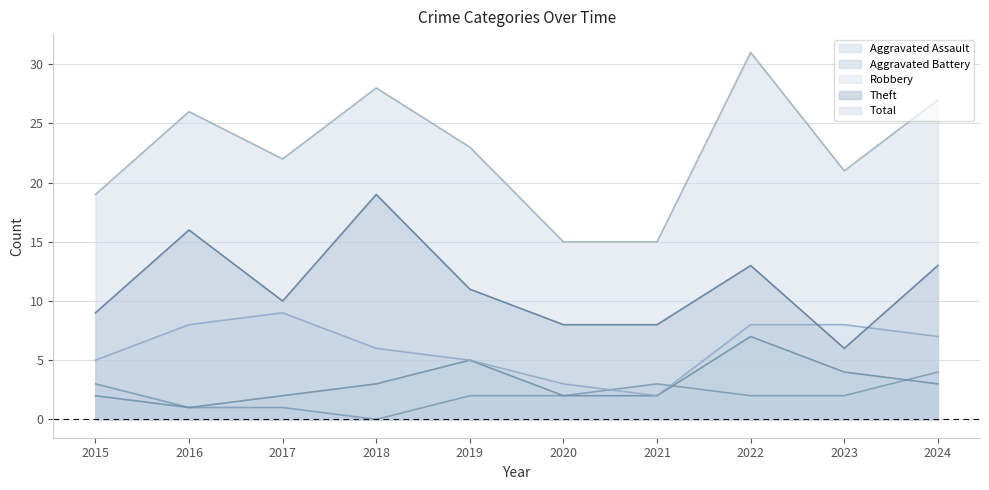

How many values in the Aggravated Assault series are below 2?

3